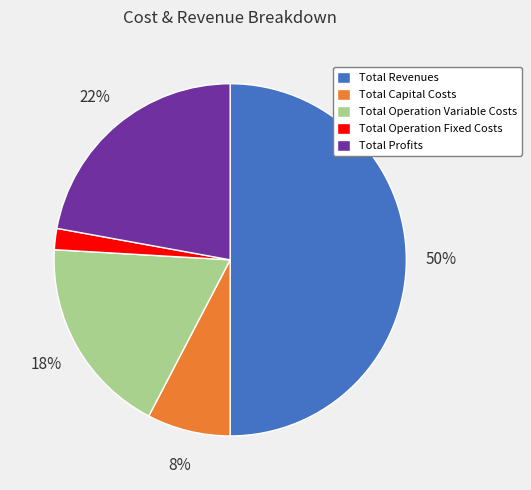

To the nearest percent, what is the average slice percentage?

20%